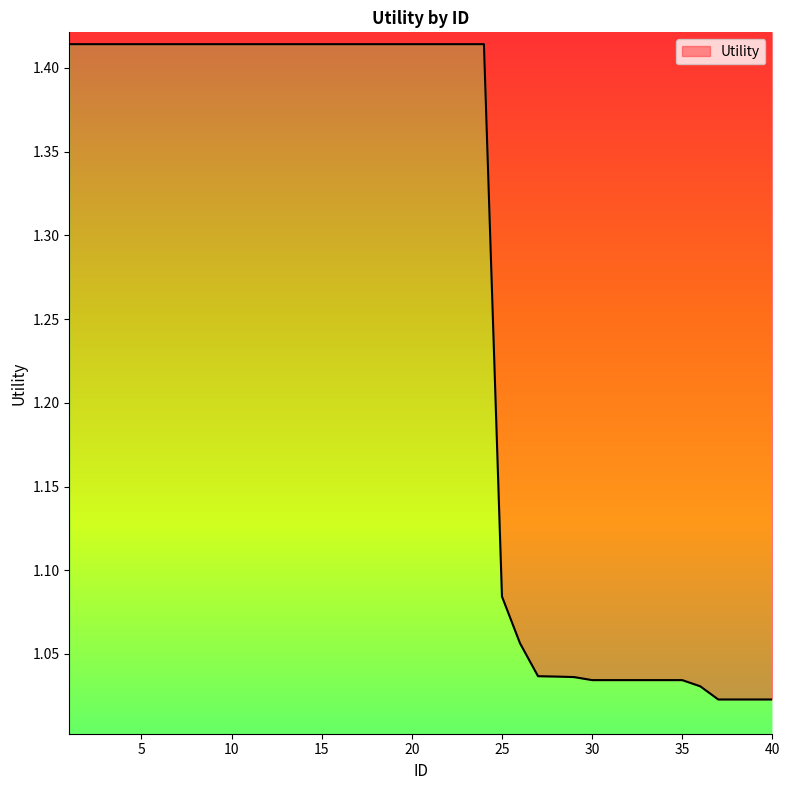

Does the chart have visible grid lines?

No